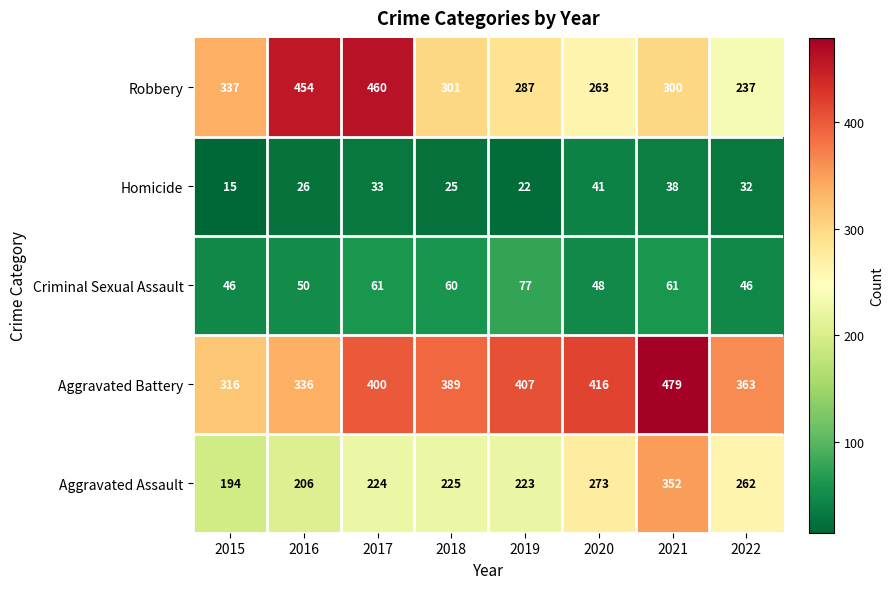

Is it true that Homicide equals 61 at 2021?

False